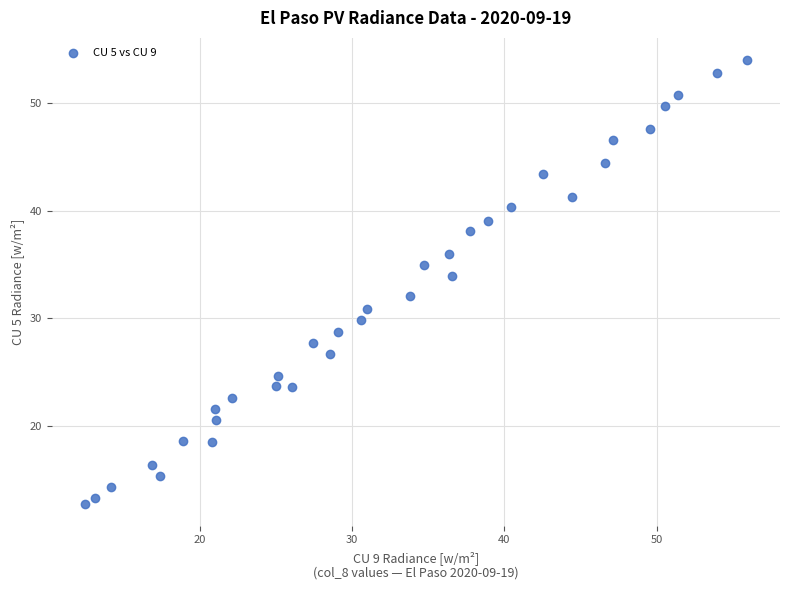

What is the range of Y values (max minus min)?

41.2